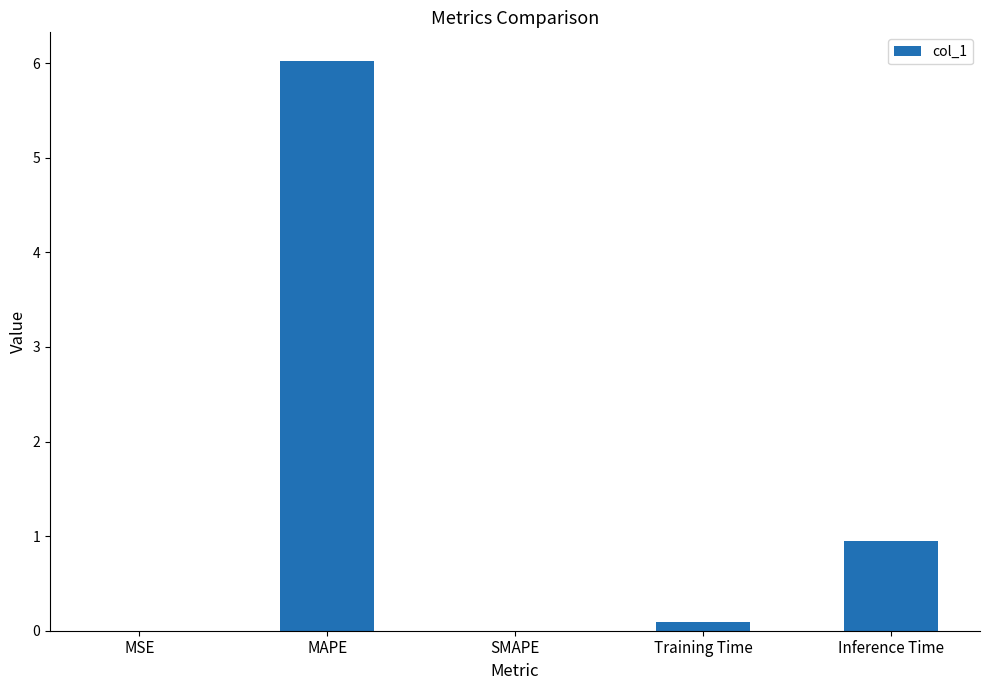

At which category does the chart reach its peak across all series?

MAPE